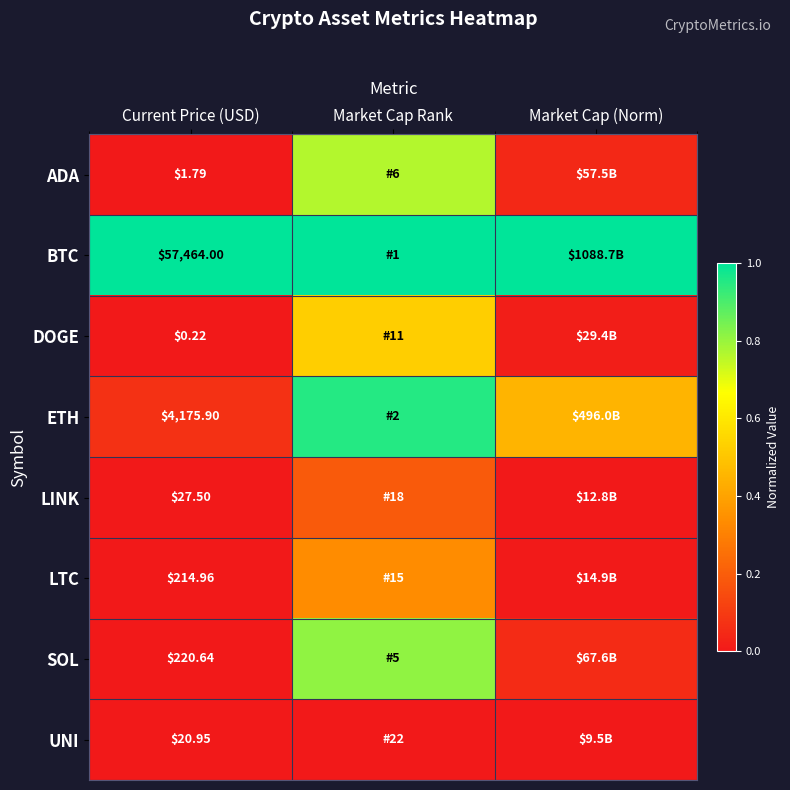

Rank the series at Current Price (USD) from lowest to highest value.

DOGE, ADA, UNI, LINK, LTC, SOL, ETH, BTC